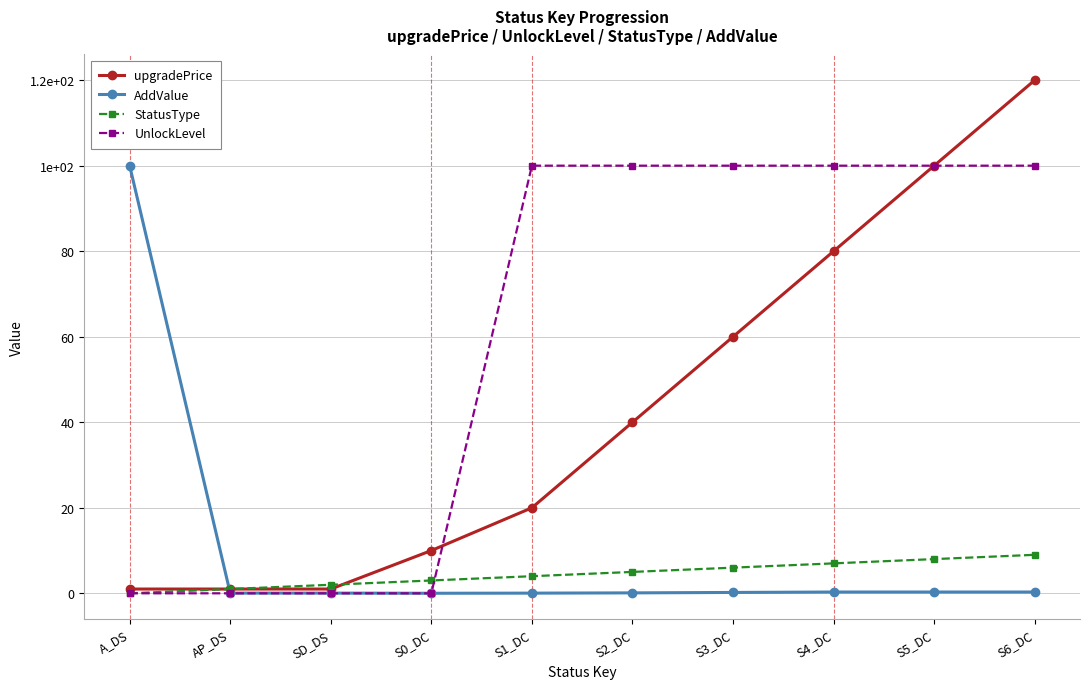

Rank the series by their maximum value, from highest to lowest.

upgradePrice, AddValue, UnlockLevel, StatusType